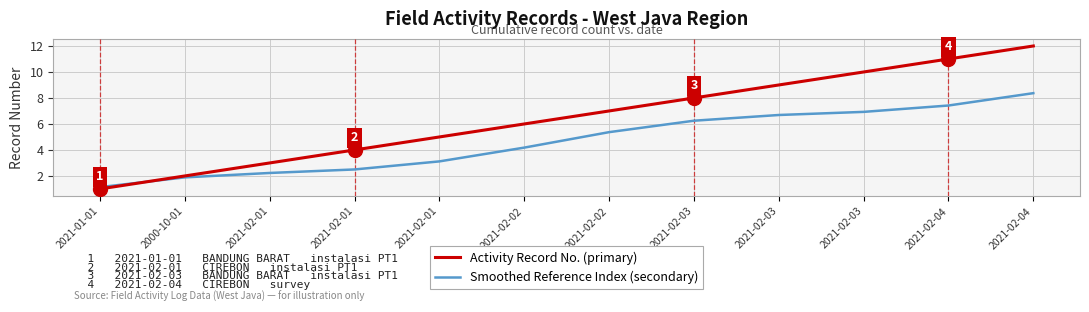

How many lines are shown in the chart?

2